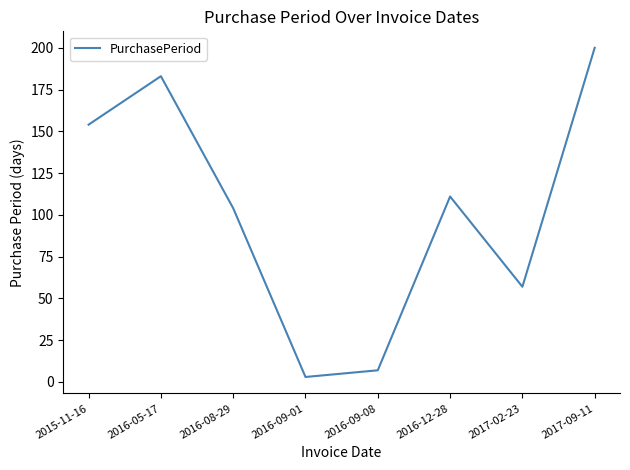

The chart shows a value of 154 at 2015-11-16. True or false?

True